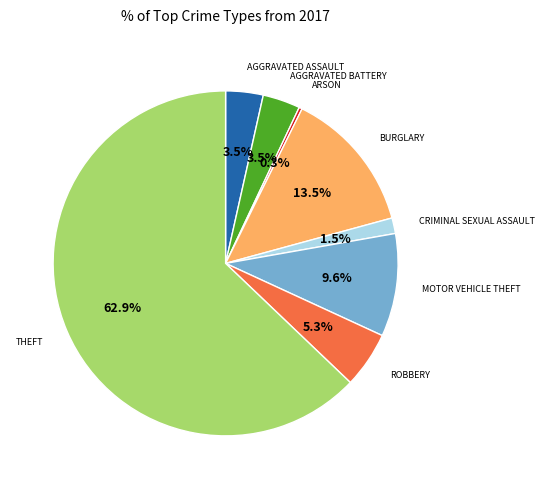

How many segments does this pie chart have?

8